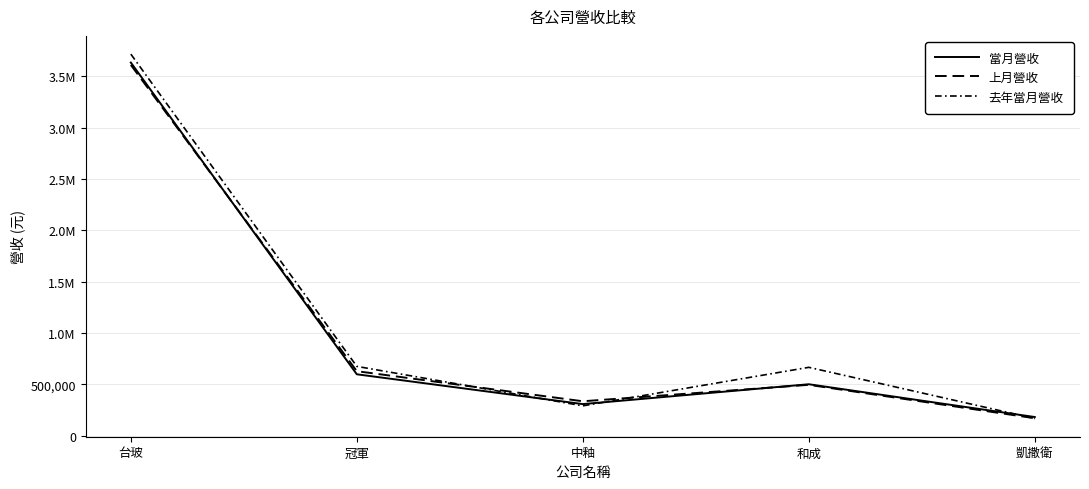

What is the difference between the second highest and minimum values in the 去年當月營收 series?

508088